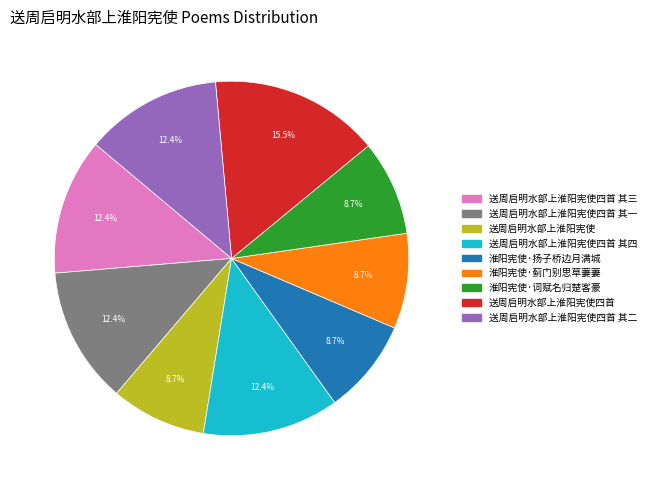

Is there a majority slice in this chart?

No